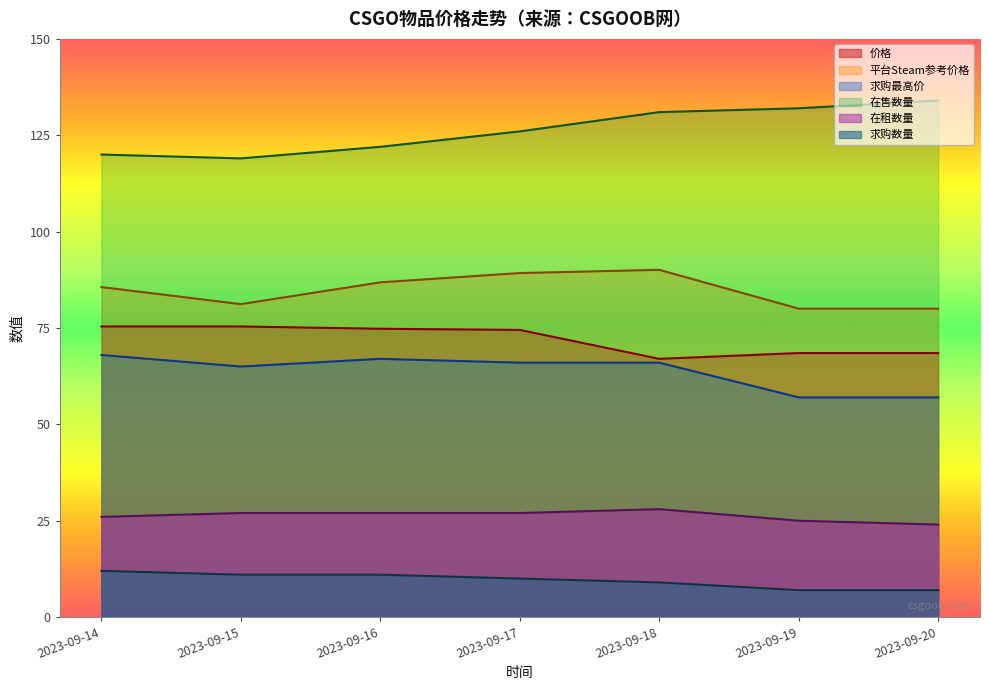

What is the value of the 求购数量 point at the 4th from the left?

10.0